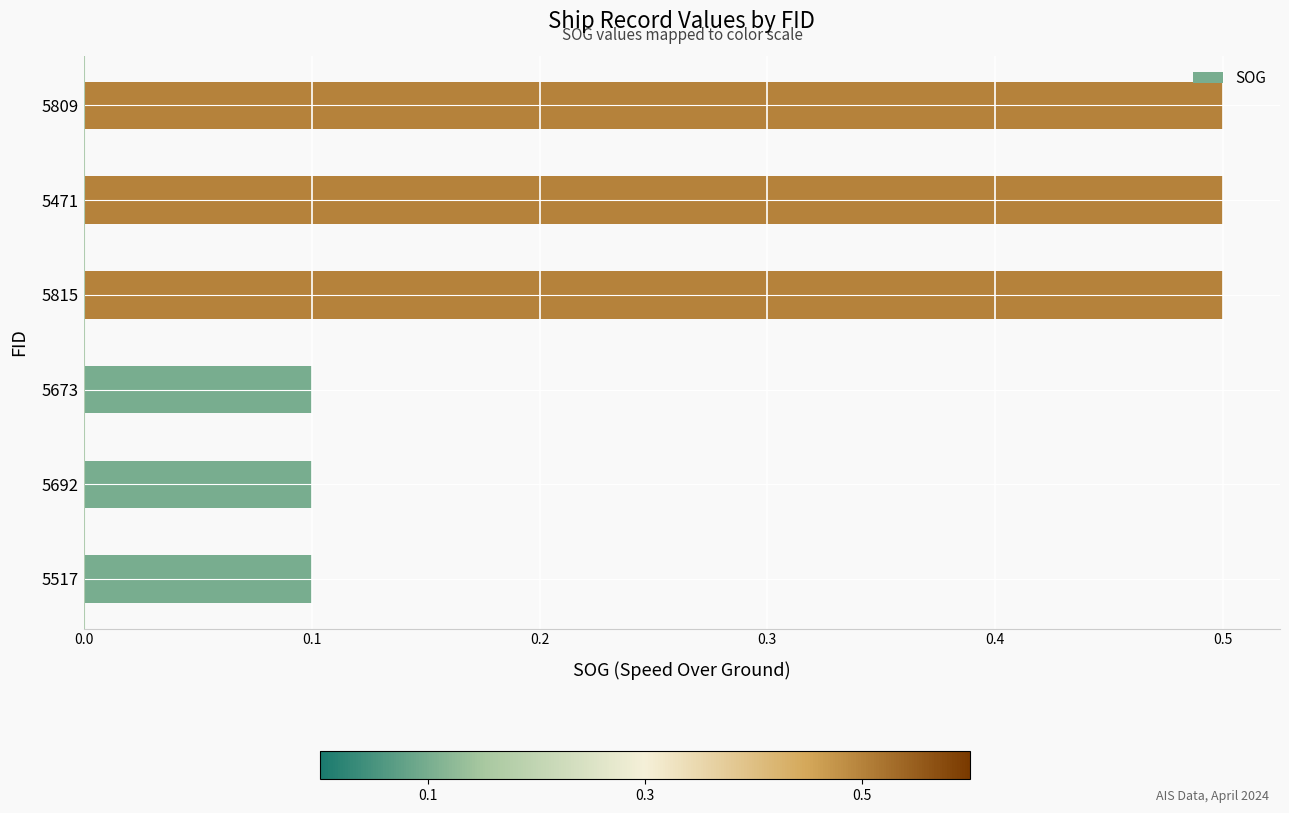

The value at 5673 is 0.1. True or false?

True